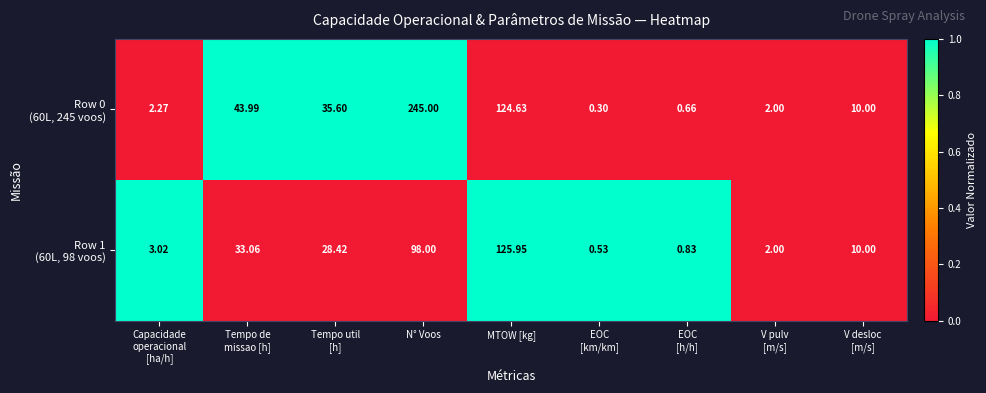

Which category has the highest value across all series?

N° Voos